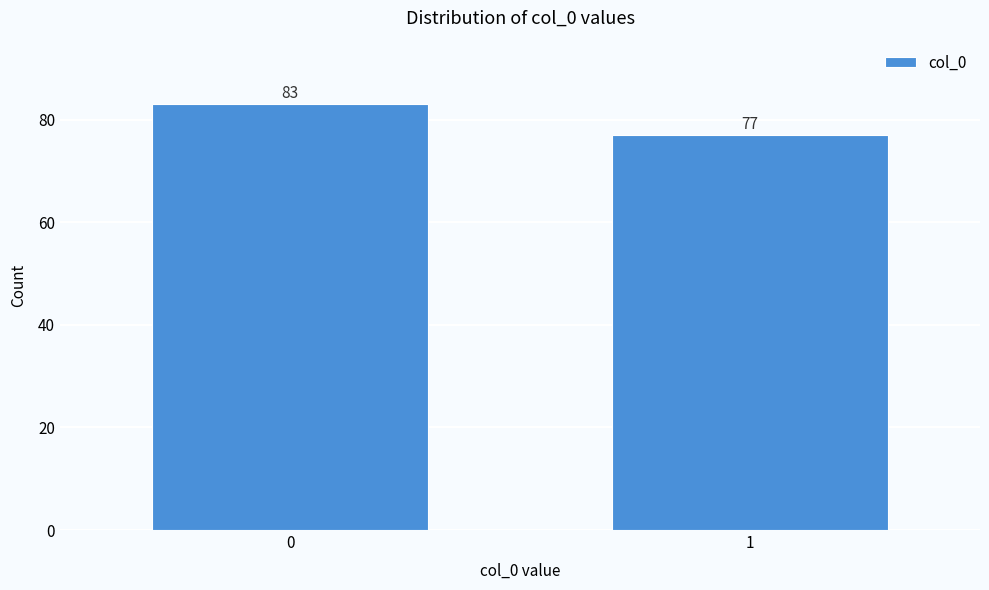

Reading left to right, what are all the values shown in this chart?

0=83	1=77